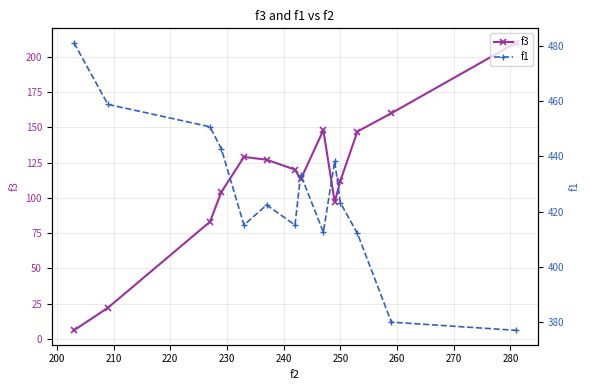

What is the greatest value displayed?

481.1